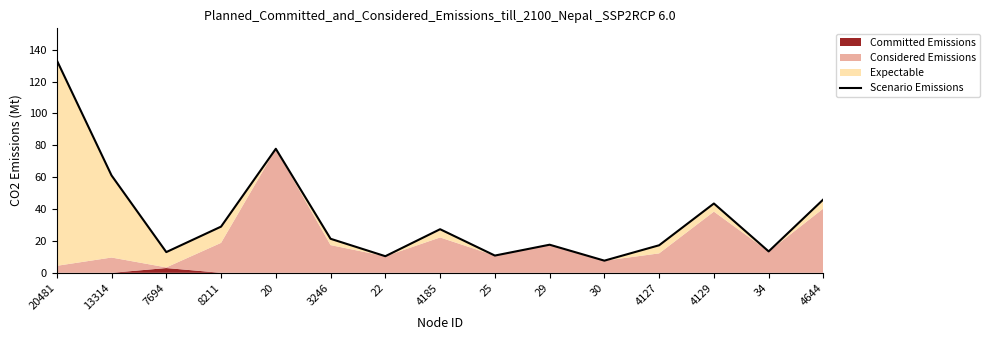

List the labels in order of value, smallest first.

30, 22, 25, 7694, 34, 4127, 29, 3246, 4185, 8211, 4129, 4644, 13314, 20, 20481